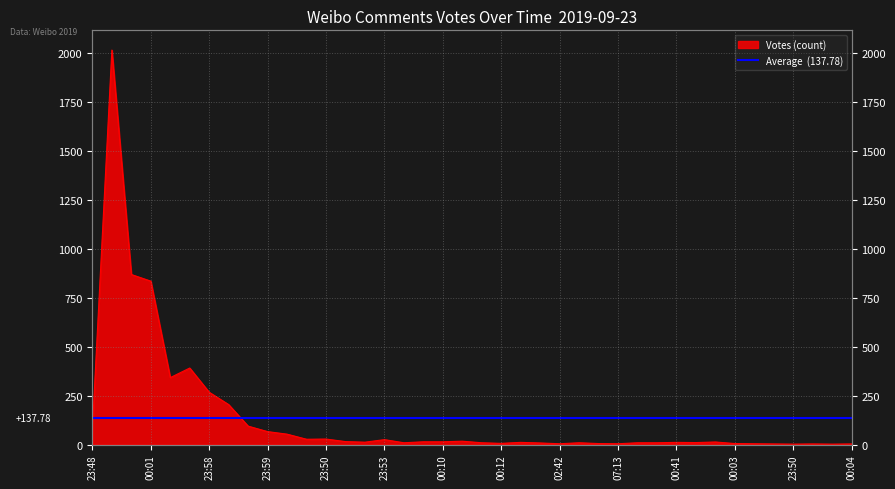

Does the chart display data point markers on the line(s)?

No